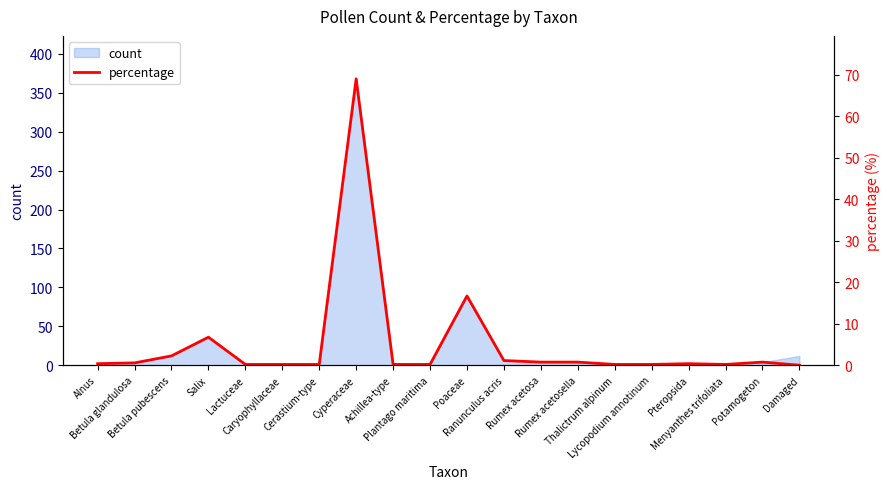

Where is the first local maximum?

Salix